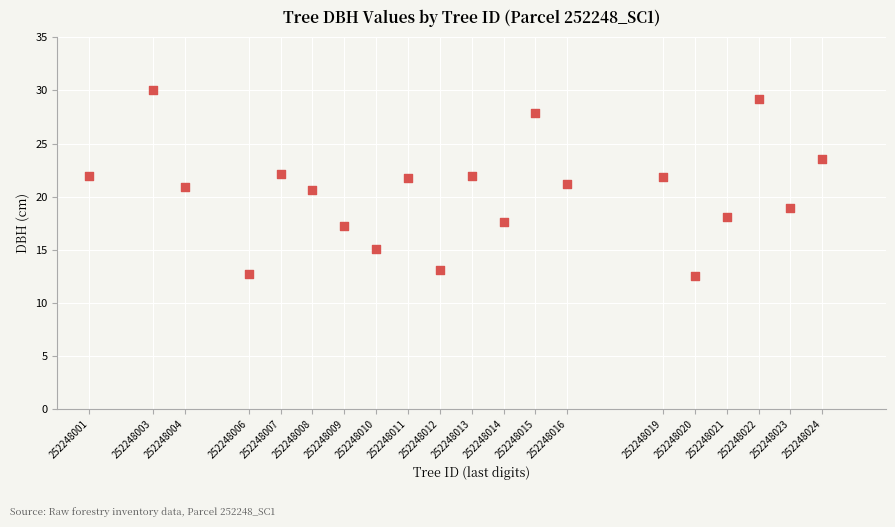

What is the range of Y values (max minus min)?

17.5